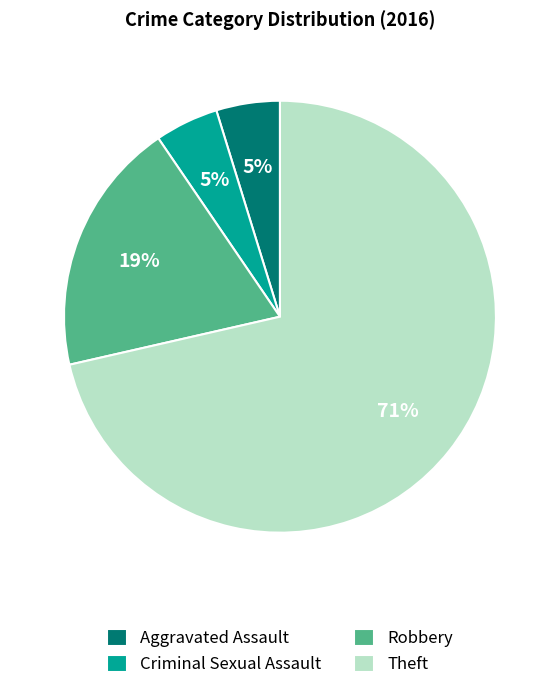

True or false: Criminal Sexual Assault accounts for 5% of the total.

True